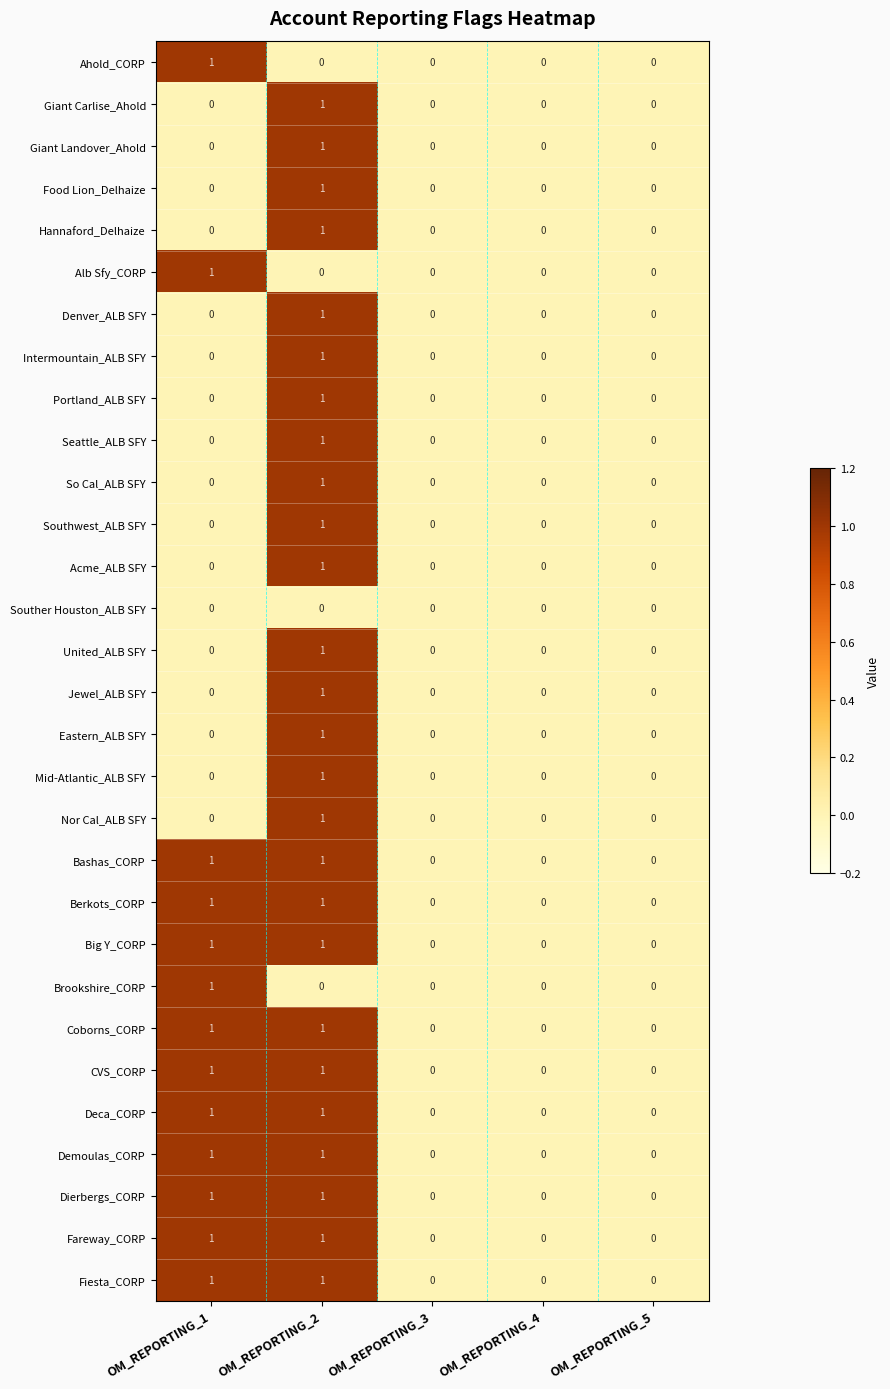

The Big Y_CORP series shows 0 at OM_REPORTING_5. True or false?

True